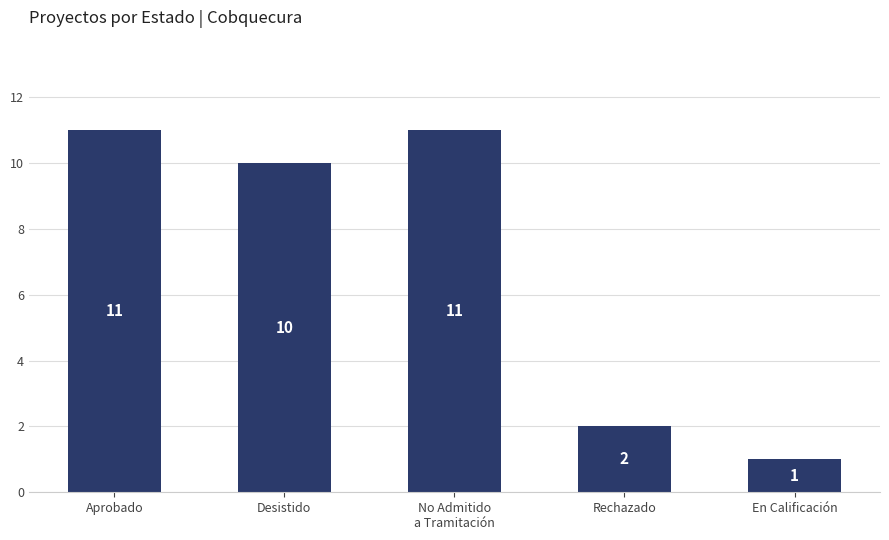

What is the average value?

7